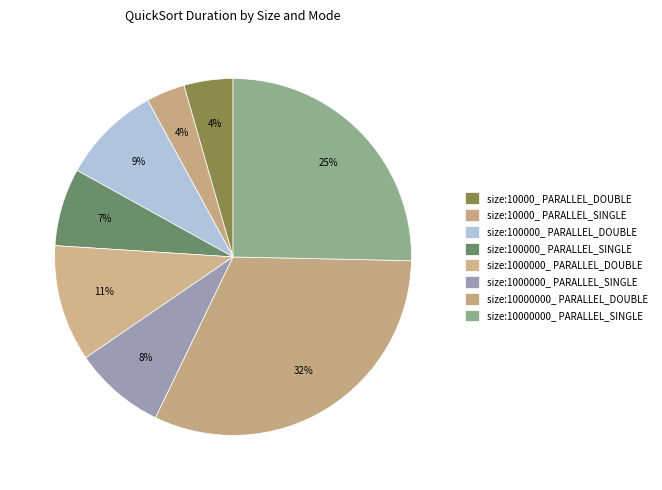

Count the number of slices in the pie.

8